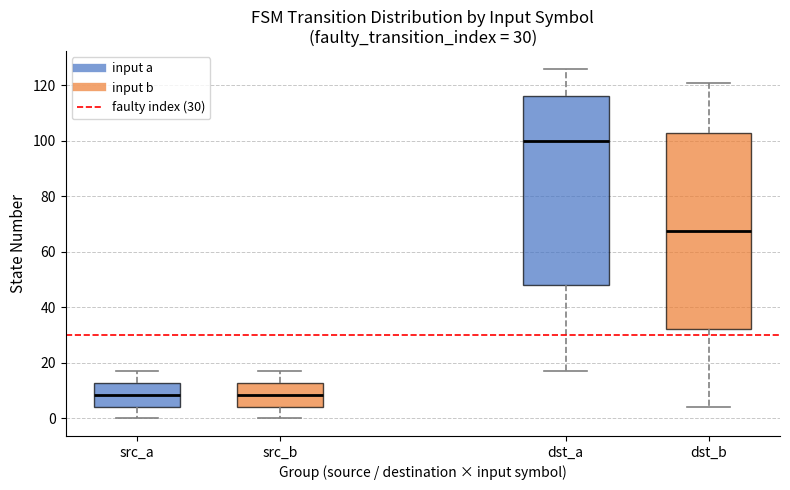

Which box is the tallest, from its lower edge to its upper edge?

dst_b